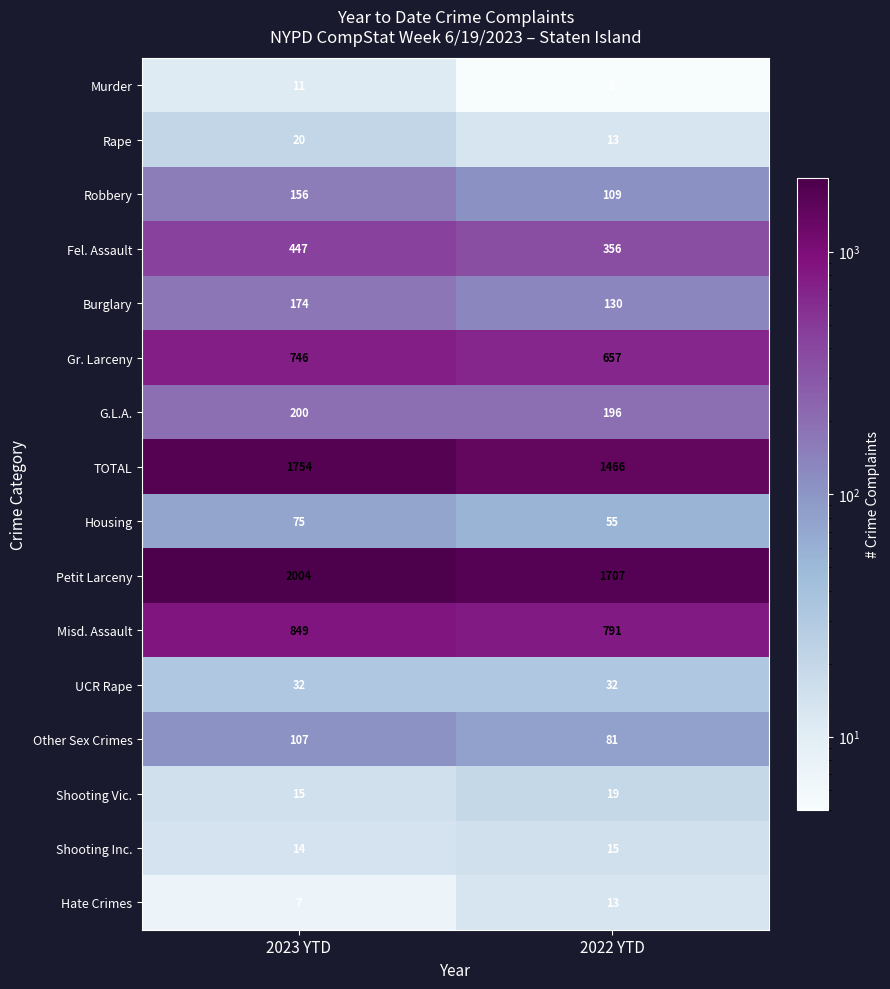

True or false: G.L.A. has a value of 130 at 2023 YTD.

False